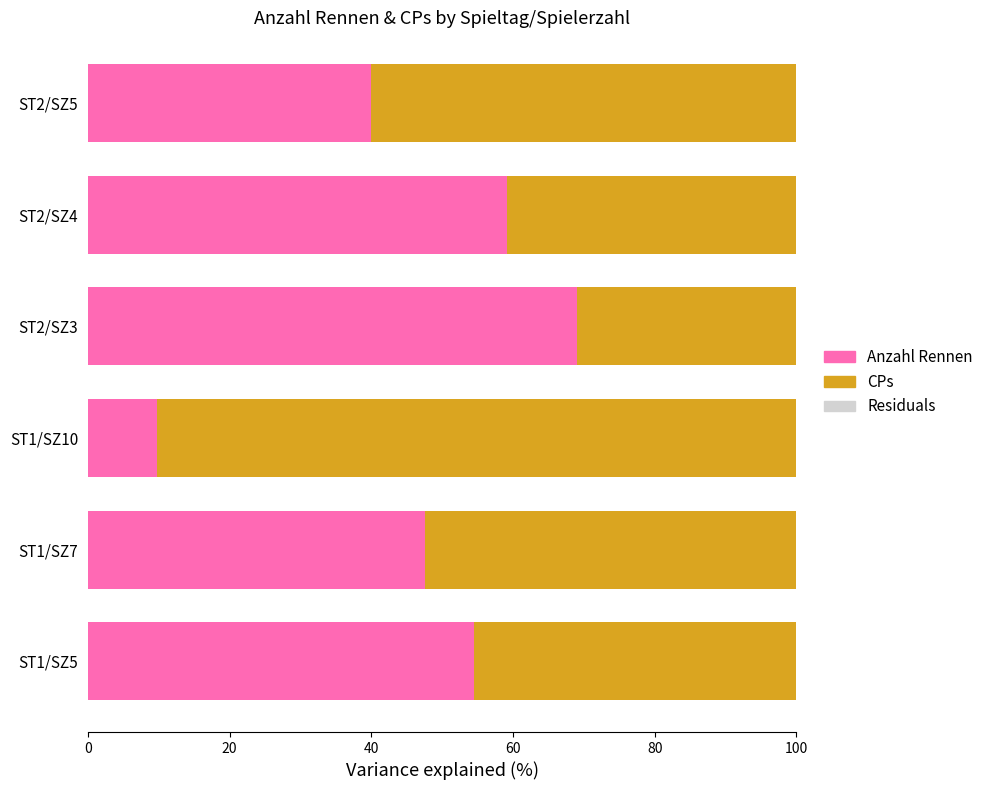

Is it true that Anzahl Rennen equals 16.2 at ST1/SZ10?

False